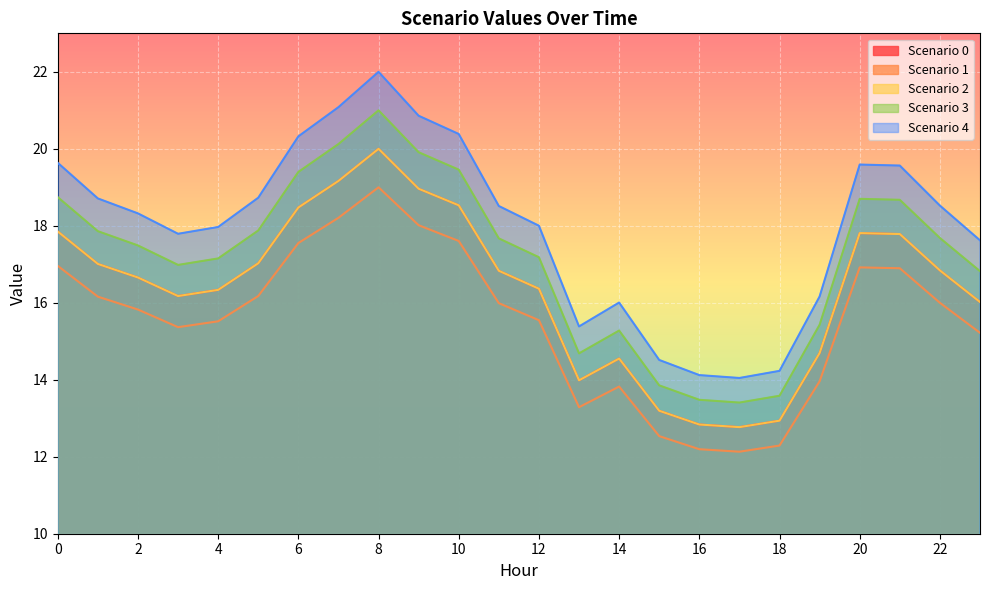

What is the total value across all series at 17?

65.1